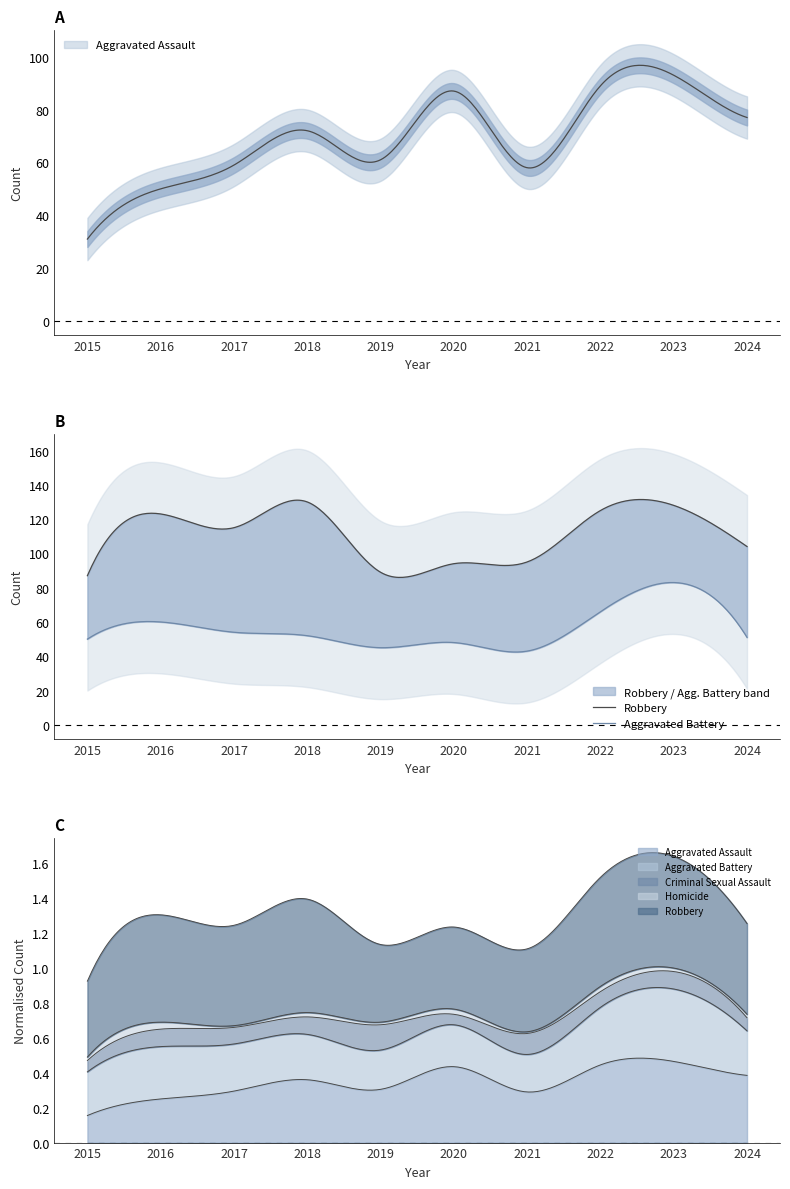

Does the chart display data point markers on the line(s)?

No